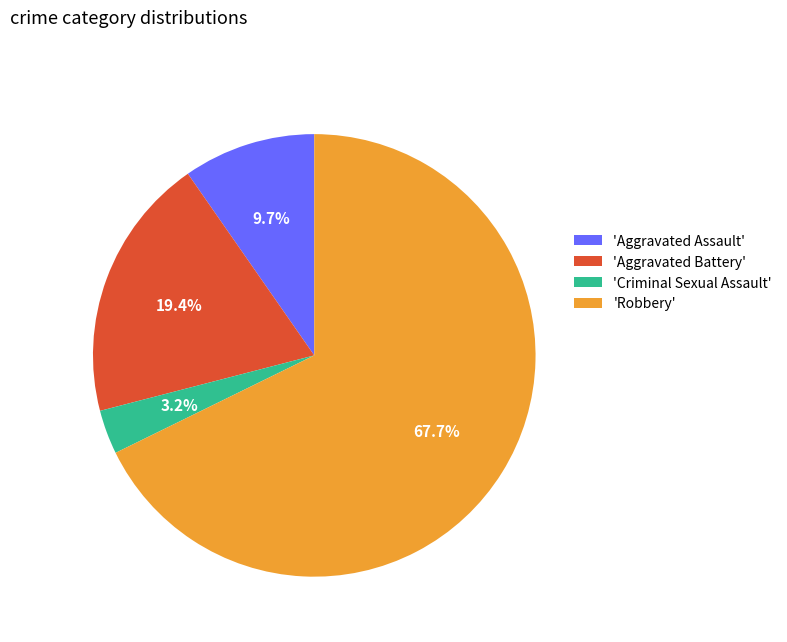

To the nearest percent, what is the average slice percentage?

25%